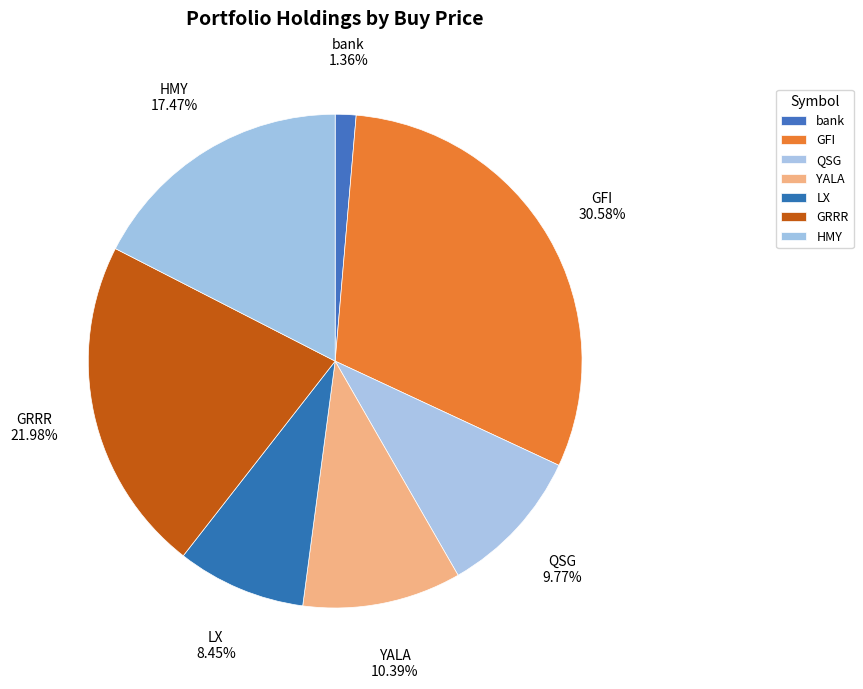

Is there a majority slice in this chart?

No